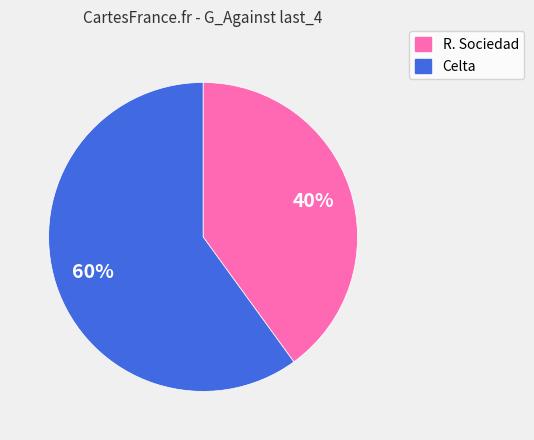

Approximately how many times larger is the value at Celta compared to R. Sociedad?

1.5